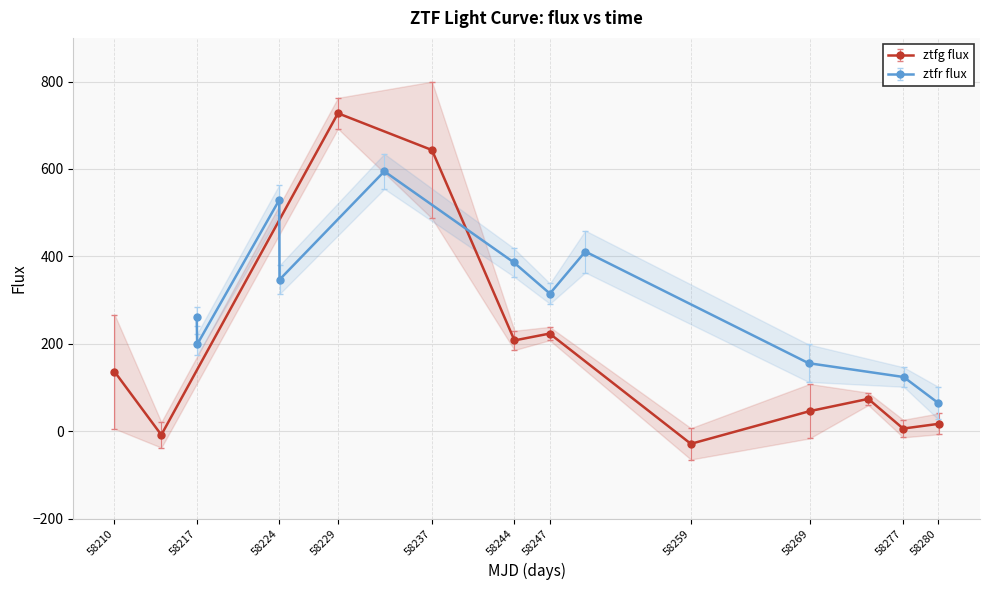

The ztfr flux series shows 149.3 at 58247. True or false?

False